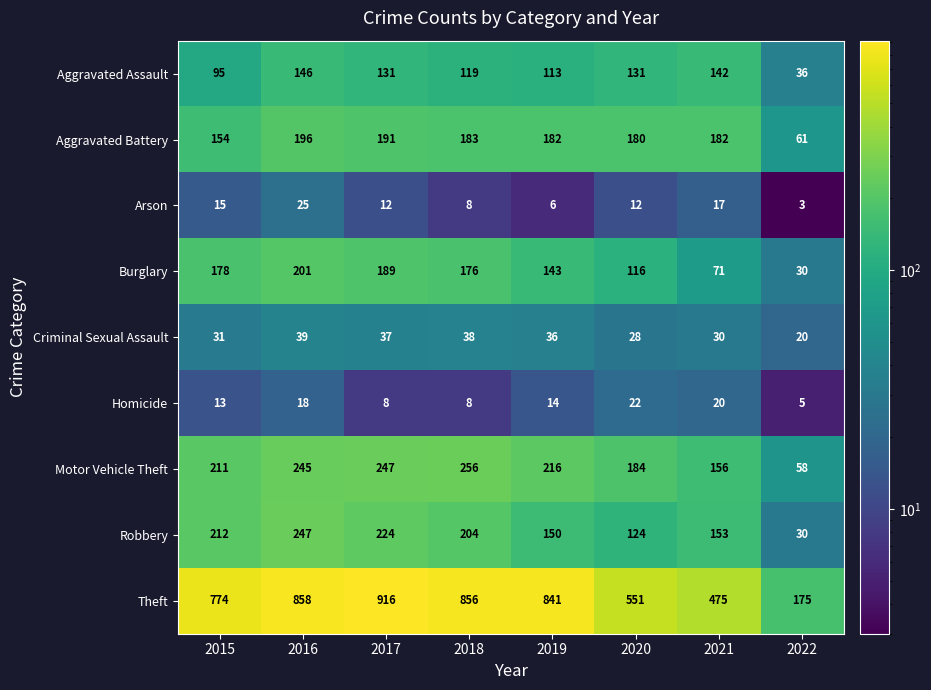

Which series changed the most between 2017 and 2021?

Theft